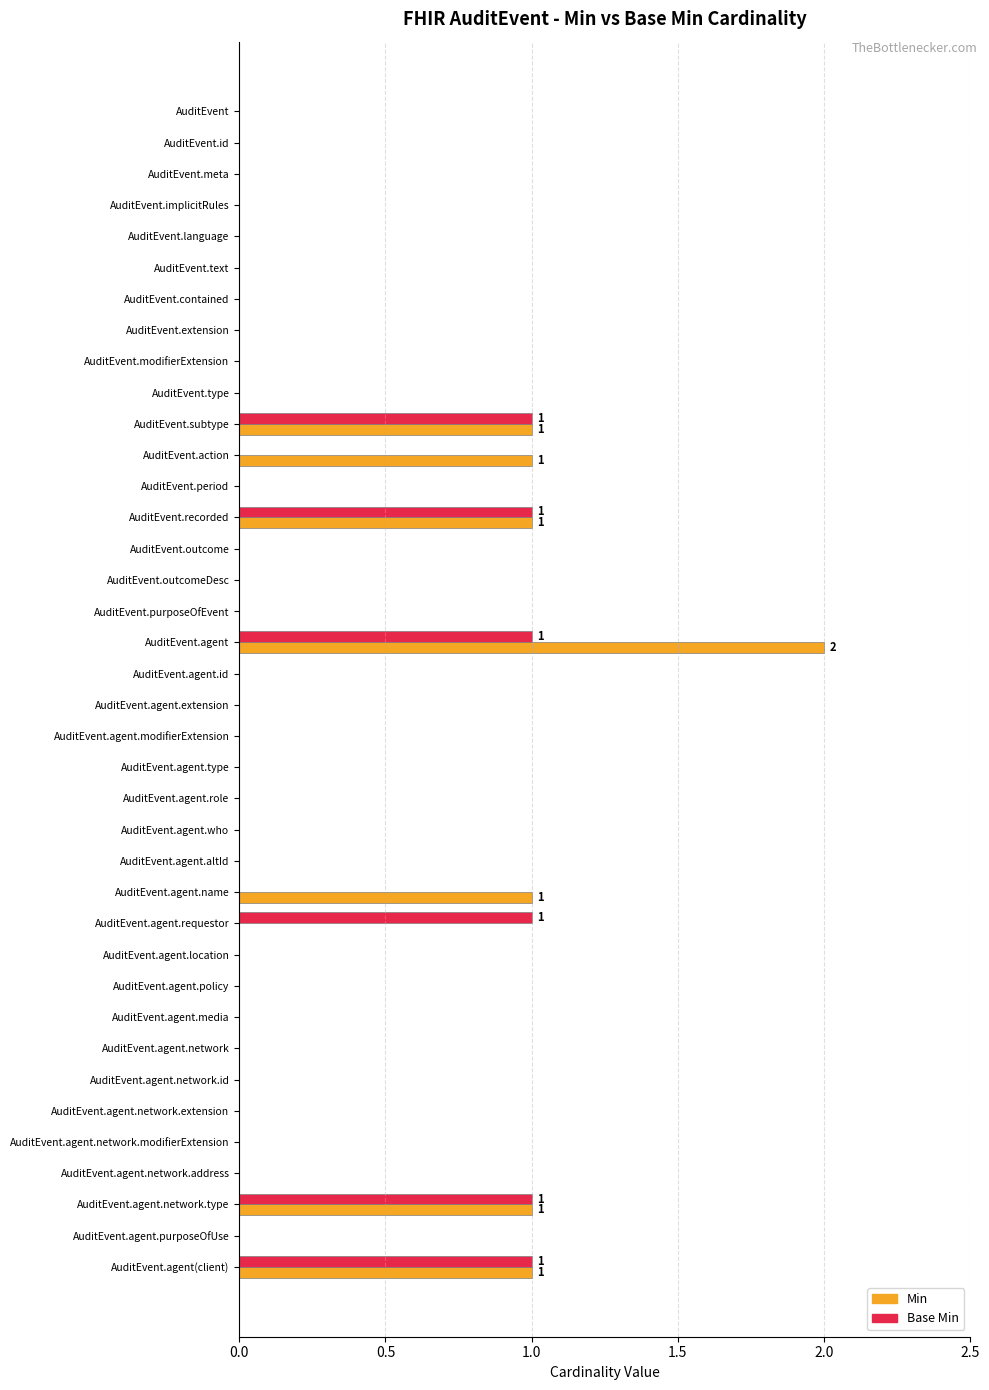

At which category is the sum across all series the highest?

AuditEvent.agent